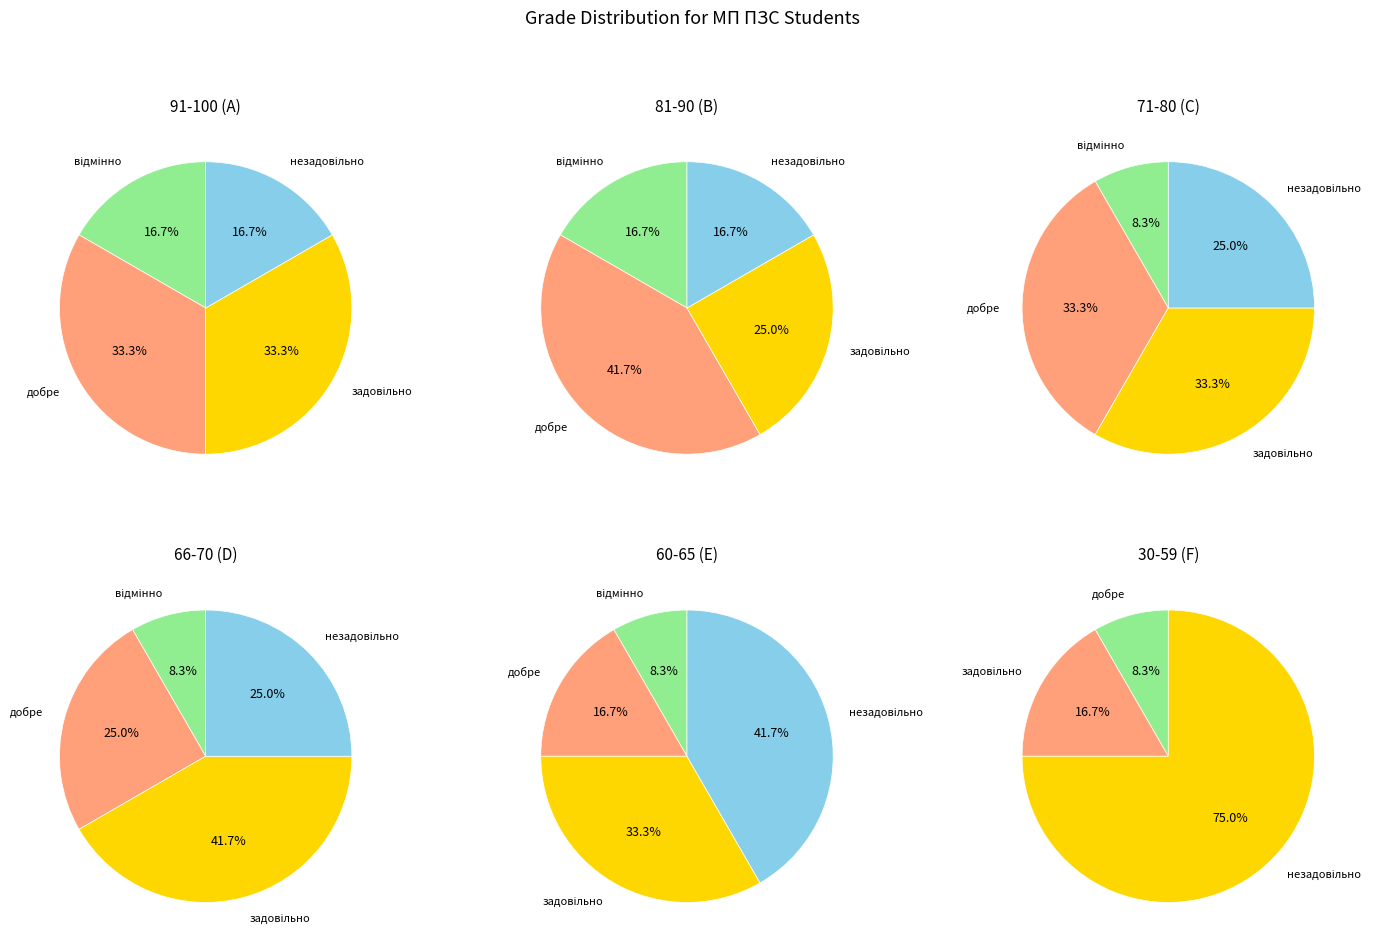

Is there a majority slice in this chart?

No